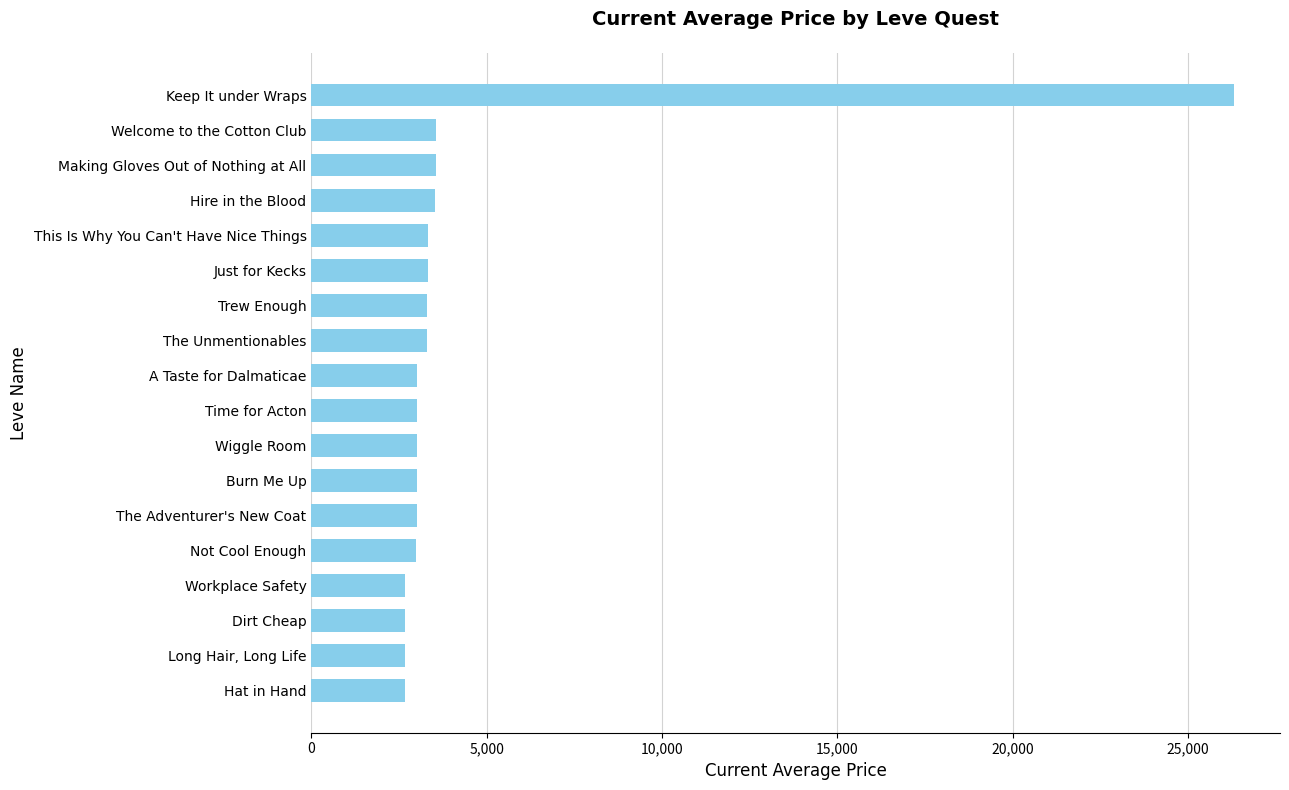

Are the bars horizontal?

Yes